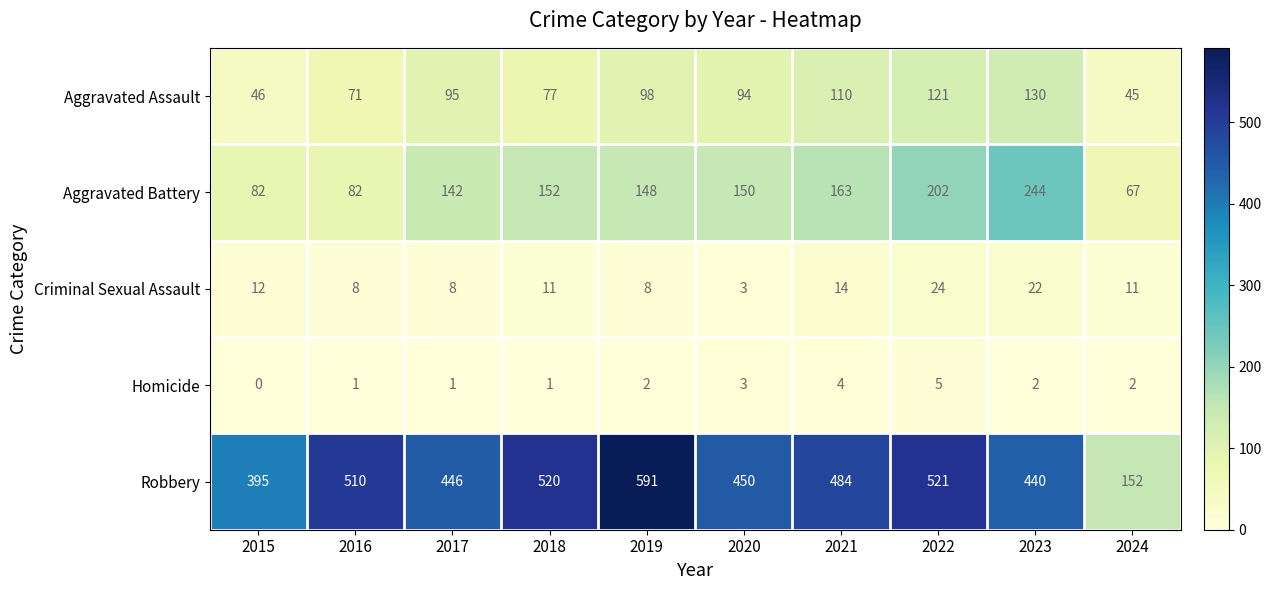

Rank the series by their maximum value, from highest to lowest.

Robbery, Aggravated Battery, Aggravated Assault, Criminal Sexual Assault, Homicide